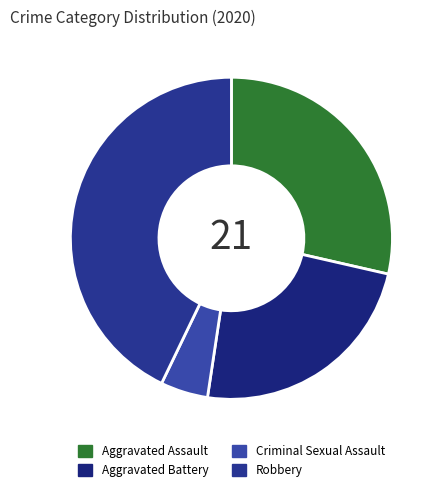

Which slice is the smallest?

Criminal Sexual Assault